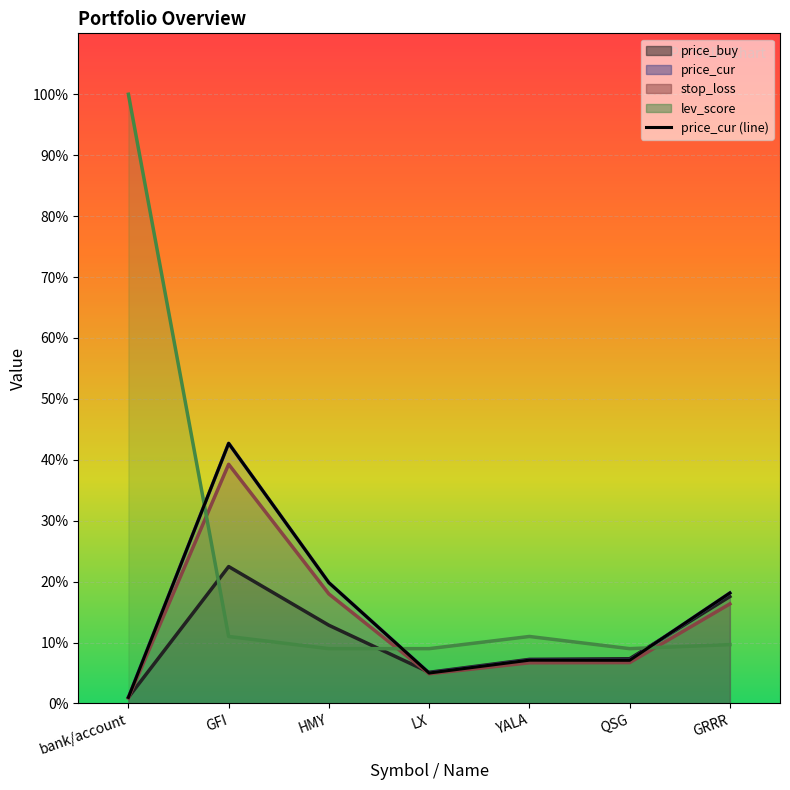

The chart shows a value of 1.5 at bank/account. True or false?

False